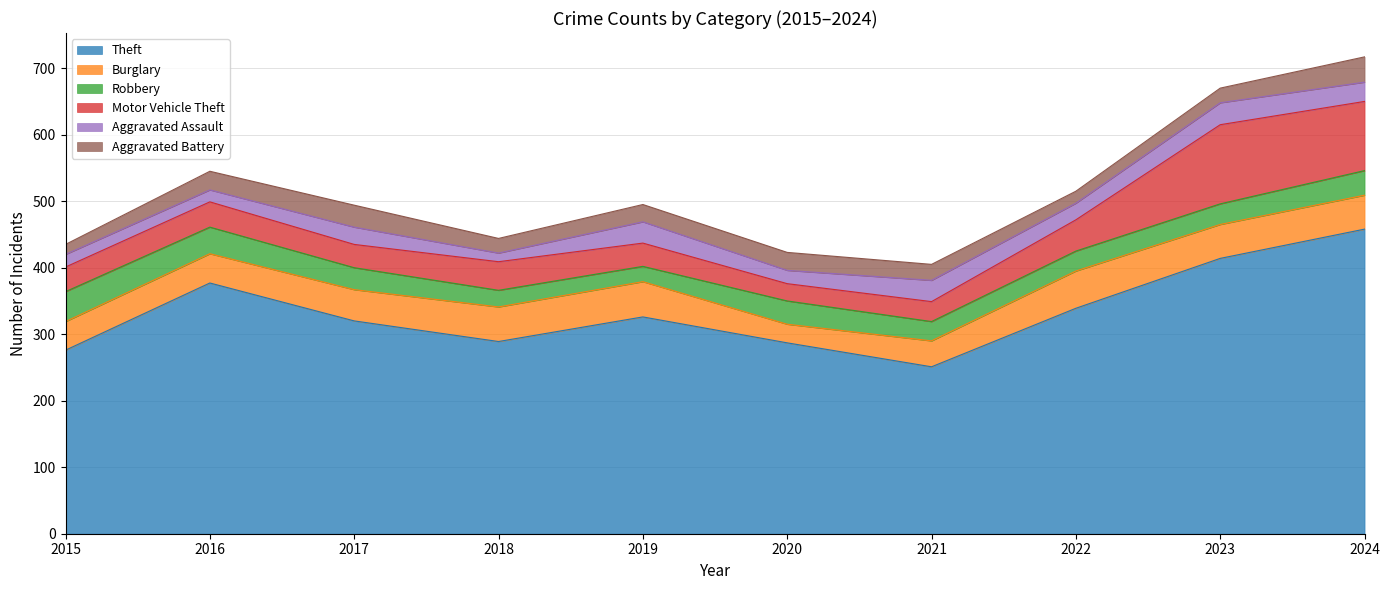

What is the spread (max minus min) of values at 2017?

294